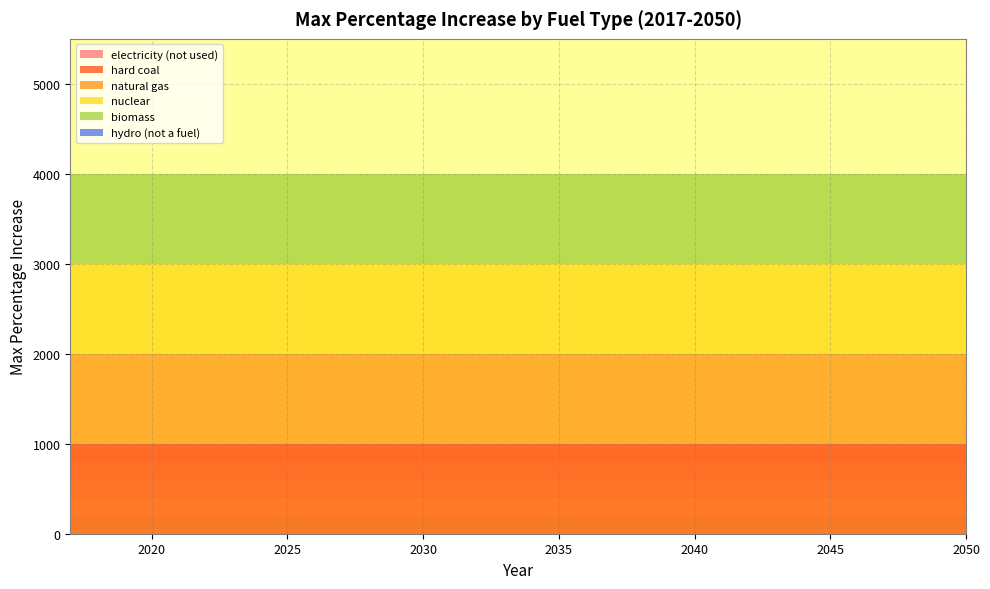

Reading left to right, list all the values displayed in this chart.

electricity (not used): 2017=0	2018=0	2019=0	2020=0	2021=0	2022=0	2023=0	2024=0	2025=0	2026=0	2027=0	2028=0	2029=0	2030=0	2031=0	2032=0	2033=0	2034=0	2035=0	2036=0	2037=0	2038=0	2039=0	2040=0	2041=0	2042=0	2043=0	2044=0	2045=0	2046=0	2047=0	2048=0	2049=0	2050=0
hard coal: 2017=999	2018=999	2019=999	2020=999	2021=999	2022=999	2023=999	2024=999	2025=999	2026=999	2027=999	2028=999	2029=999	2030=999	2031=999	2032=999	2033=999	2034=999	2035=999	2036=999	2037=999	2038=999	2039=999	2040=999	2041=999	2042=999	2043=999	2044=999	2045=999	2046=999	2047=999	2048=999	2049=999	2050=999
natural gas: 2017=999	2018=999	2019=999	2020=999	2021=999	2022=999	2023=999	2024=999	2025=999	2026=999	2027=999	2028=999	2029=999	2030=999	2031=999	2032=999	2033=999	2034=999	2035=999	2036=999	2037=999	2038=999	2039=999	2040=999	2041=999	2042=999	2043=999	2044=999	2045=999	2046=999	2047=999	2048=999	2049=999	2050=999
nuclear: 2017=999	2018=999	2019=999	2020=999	2021=999	2022=999	2023=999	2024=999	2025=999	2026=999	2027=999	2028=999	2029=999	2030=999	2031=999	2032=999	2033=999	2034=999	2035=999	2036=999	2037=999	2038=999	2039=999	2040=999	2041=999	2042=999	2043=999	2044=999	2045=999	2046=999	2047=999	2048=999	2049=999	2050=999
biomass: 2017=999	2018=999	2019=999	2020=999	2021=999	2022=999	2023=999	2024=999	2025=999	2026=999	2027=999	2028=999	2029=999	2030=999	2031=999	2032=999	2033=999	2034=999	2035=999	2036=999	2037=999	2038=999	2039=999	2040=999	2041=999	2042=999	2043=999	2044=999	2045=999	2046=999	2047=999	2048=999	2049=999	2050=999
hydro (not a fuel): 2017=0	2018=0	2019=0	2020=0	2021=0	2022=0	2023=0	2024=0	2025=0	2026=0	2027=0	2028=0	2029=0	2030=0	2031=0	2032=0	2033=0	2034=0	2035=0	2036=0	2037=0	2038=0	2039=0	2040=0	2041=0	2042=0	2043=0	2044=0	2045=0	2046=0	2047=0	2048=0	2049=0	2050=0